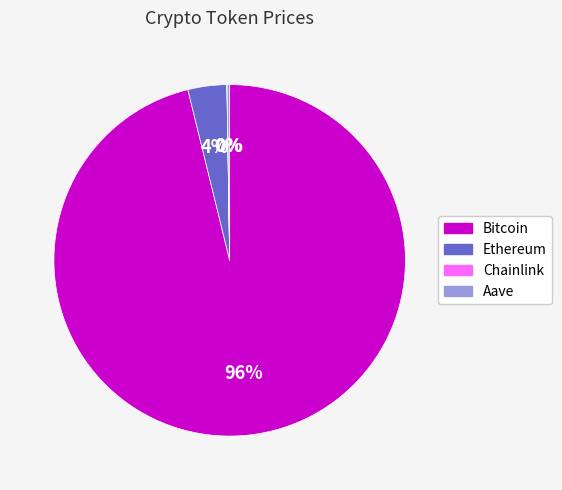

Which slice is the largest?

Bitcoin